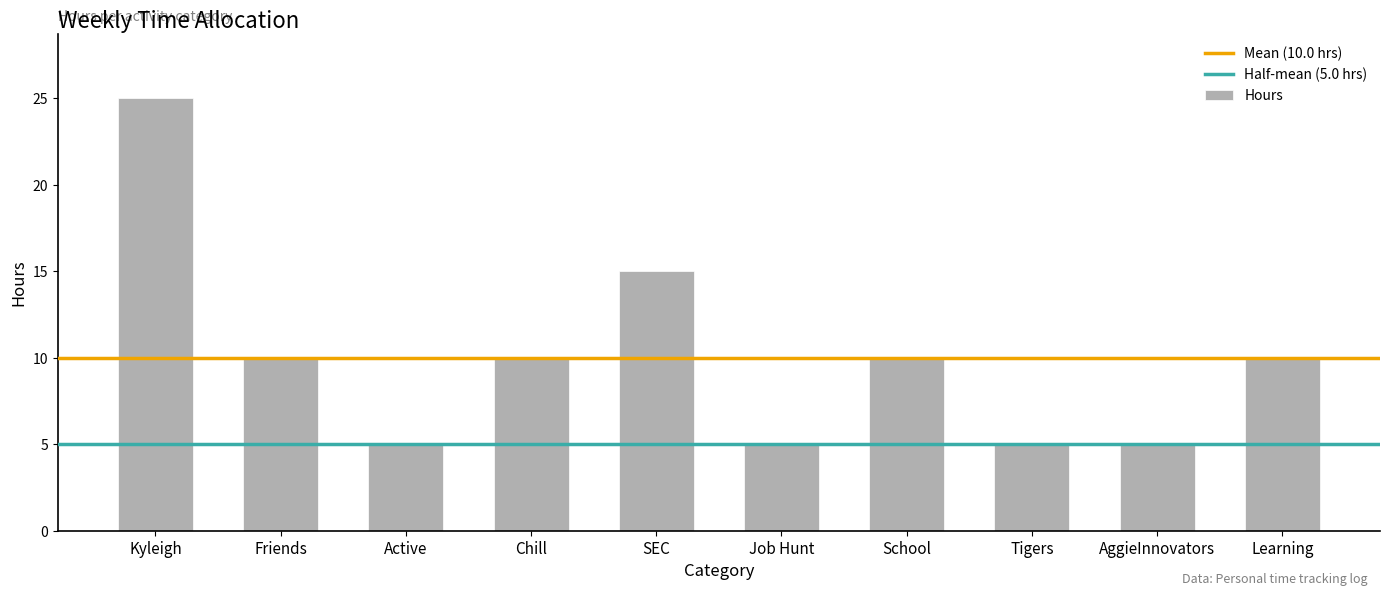

What is the maximum value shown in the chart?

25